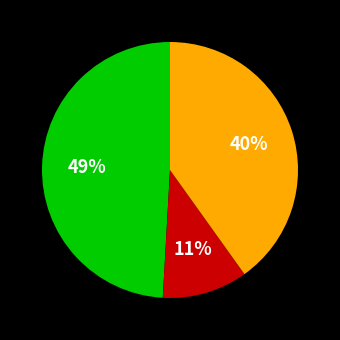

Is there any slice that represents more than half of the pie?

No